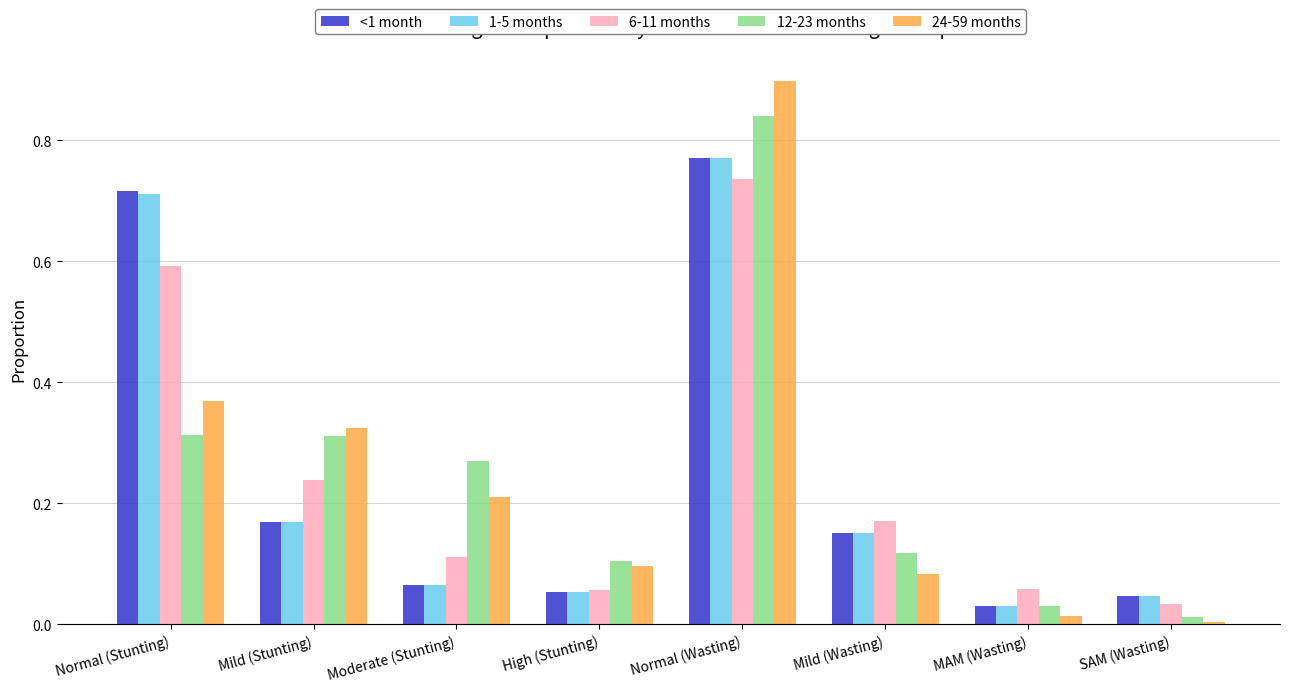

What is the greatest value displayed?

0.9